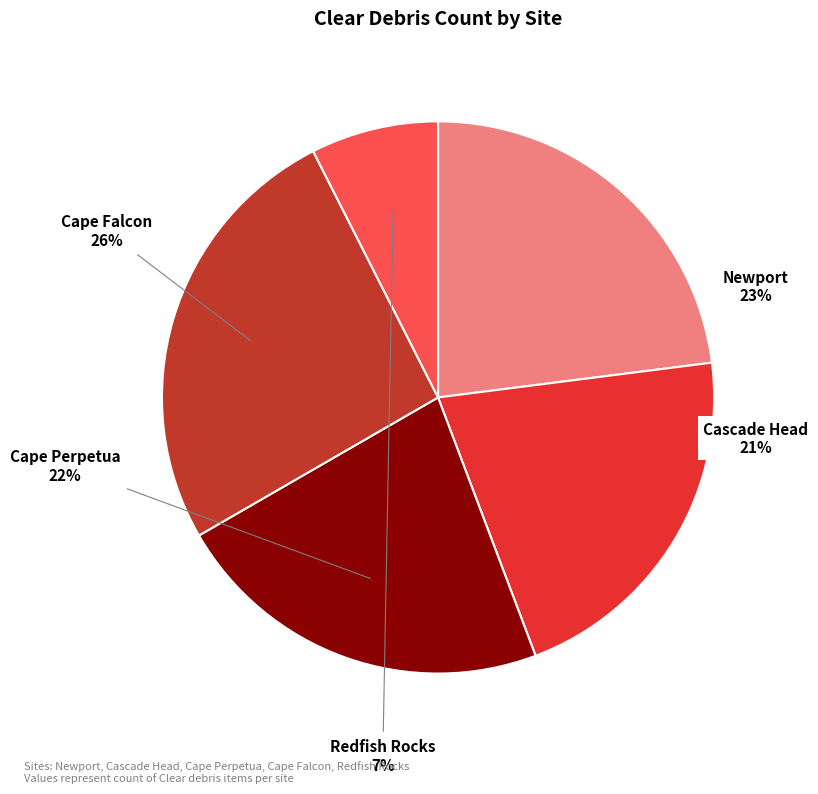

Rank the categories by value from lowest to highest.

Redfish Rocks, Cascade Head, Cape Perpetua, Newport, Cape Falcon